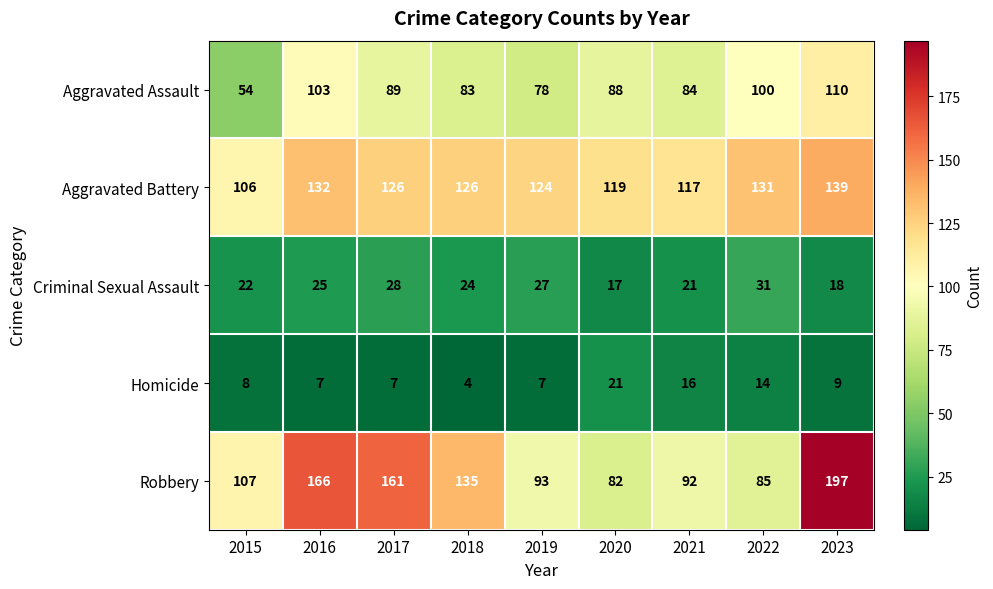

What is the total value across all series at 2015?

297